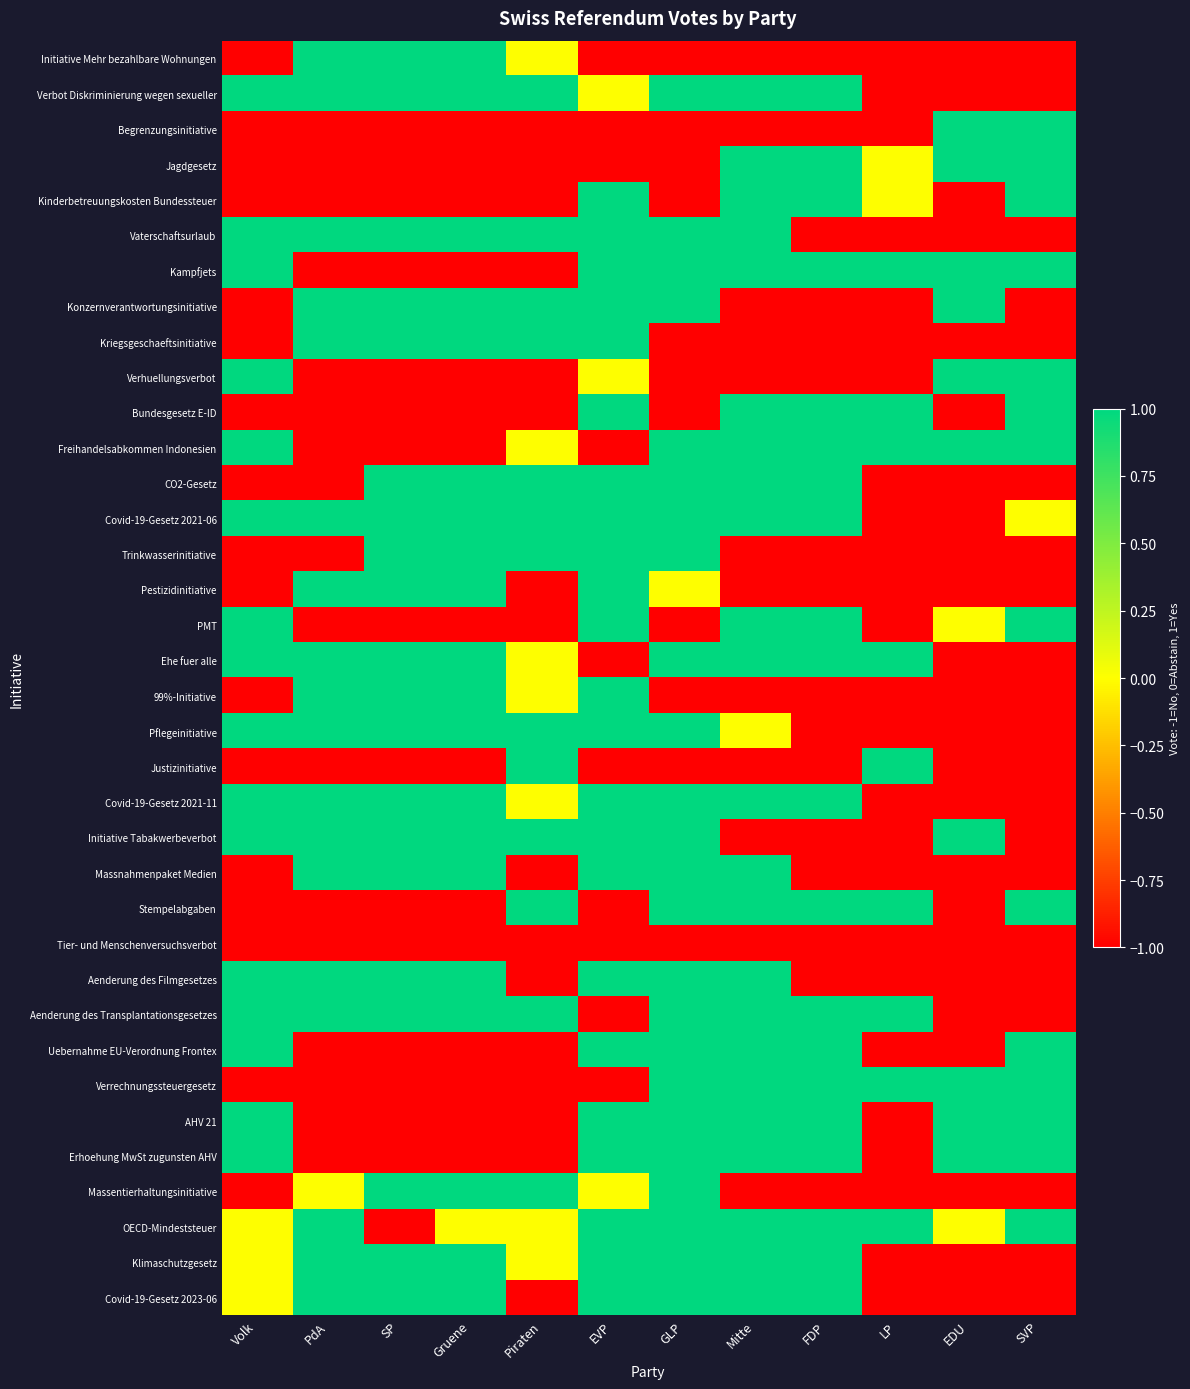

Reading left to right, extract all data points from this chart.

Initiative Mehr bezahlbare Wohnungen: Volk=-1	PdA=1	SP=1	Gruene=1	Piraten=0	EVP=-1	GLP=-1	Mitte=-1	FDP=-1	LP=-1	EDU=-1	SVP=-1
Verbot Diskriminierung wegen sexueller: Volk=1	PdA=1	SP=1	Gruene=1	Piraten=1	EVP=0	GLP=1	Mitte=1	FDP=1	LP=-1	EDU=-1	SVP=-1
Begrenzungsinitiative: Volk=-1	PdA=-1	SP=-1	Gruene=-1	Piraten=-1	EVP=-1	GLP=-1	Mitte=-1	FDP=-1	LP=-1	EDU=1	SVP=1
Jagdgesetz: Volk=-1	PdA=-1	SP=-1	Gruene=-1	Piraten=-1	EVP=-1	GLP=-1	Mitte=1	FDP=1	LP=0	EDU=1	SVP=1
Kinderbetreuungskosten Bundessteuer: Volk=-1	PdA=-1	SP=-1	Gruene=-1	Piraten=-1	EVP=1	GLP=-1	Mitte=1	FDP=1	LP=0	EDU=-1	SVP=1
Vaterschaftsurlaub: Volk=1	PdA=1	SP=1	Gruene=1	Piraten=1	EVP=1	GLP=1	Mitte=1	FDP=-1	LP=-1	EDU=-1	SVP=-1
Kampfjets: Volk=1	PdA=-1	SP=-1	Gruene=-1	Piraten=-1	EVP=1	GLP=1	Mitte=1	FDP=1	LP=1	EDU=1	SVP=1
Konzernverantwortungsinitiative: Volk=-1	PdA=1	SP=1	Gruene=1	Piraten=1	EVP=1	GLP=1	Mitte=-1	FDP=-1	LP=-1	EDU=1	SVP=-1
Kriegsgeschaeftsinitiative: Volk=-1	PdA=1	SP=1	Gruene=1	Piraten=1	EVP=1	GLP=-1	Mitte=-1	FDP=-1	LP=-1	EDU=-1	SVP=-1
Verhuellungsverbot: Volk=1	PdA=-1	SP=-1	Gruene=-1	Piraten=-1	EVP=0	GLP=-1	Mitte=-1	FDP=-1	LP=-1	EDU=1	SVP=1
Bundesgesetz E-ID: Volk=-1	PdA=-1	SP=-1	Gruene=-1	Piraten=-1	EVP=1	GLP=-1	Mitte=1	FDP=1	LP=1	EDU=-1	SVP=1
Freihandelsabkommen Indonesien: Volk=1	PdA=-1	SP=-1	Gruene=-1	Piraten=0	EVP=-1	GLP=1	Mitte=1	FDP=1	LP=1	EDU=1	SVP=1
CO2-Gesetz: Volk=-1	PdA=-1	SP=1	Gruene=1	Piraten=1	EVP=1	GLP=1	Mitte=1	FDP=1	LP=-1	EDU=-1	SVP=-1
Covid-19-Gesetz 2021-06: Volk=1	PdA=1	SP=1	Gruene=1	Piraten=1	EVP=1	GLP=1	Mitte=1	FDP=1	LP=-1	EDU=-1	SVP=0
Trinkwasserinitiative: Volk=-1	PdA=-1	SP=1	Gruene=1	Piraten=1	EVP=1	GLP=1	Mitte=-1	FDP=-1	LP=-1	EDU=-1	SVP=-1
Pestizidinitiative: Volk=-1	PdA=1	SP=1	Gruene=1	Piraten=-1	EVP=1	GLP=0	Mitte=-1	FDP=-1	LP=-1	EDU=-1	SVP=-1
PMT: Volk=1	PdA=-1	SP=-1	Gruene=-1	Piraten=-1	EVP=1	GLP=-1	Mitte=1	FDP=1	LP=-1	EDU=0	SVP=1
Ehe fuer alle: Volk=1	PdA=1	SP=1	Gruene=1	Piraten=0	EVP=-1	GLP=1	Mitte=1	FDP=1	LP=1	EDU=-1	SVP=-1
99%-Initiative: Volk=-1	PdA=1	SP=1	Gruene=1	Piraten=0	EVP=1	GLP=-1	Mitte=-1	FDP=-1	LP=-1	EDU=-1	SVP=-1
Pflegeinitiative: Volk=1	PdA=1	SP=1	Gruene=1	Piraten=1	EVP=1	GLP=1	Mitte=0	FDP=-1	LP=-1	EDU=-1	SVP=-1
Justizinitiative: Volk=-1	PdA=-1	SP=-1	Gruene=-1	Piraten=1	EVP=-1	GLP=-1	Mitte=-1	FDP=-1	LP=1	EDU=-1	SVP=-1
Covid-19-Gesetz 2021-11: Volk=1	PdA=1	SP=1	Gruene=1	Piraten=0	EVP=1	GLP=1	Mitte=1	FDP=1	LP=-1	EDU=-1	SVP=-1
Initiative Tabakwerbeverbot: Volk=1	PdA=1	SP=1	Gruene=1	Piraten=1	EVP=1	GLP=1	Mitte=-1	FDP=-1	LP=-1	EDU=1	SVP=-1
Massnahmenpaket Medien: Volk=-1	PdA=1	SP=1	Gruene=1	Piraten=-1	EVP=1	GLP=1	Mitte=1	FDP=-1	LP=-1	EDU=-1	SVP=-1
Stempelabgaben: Volk=-1	PdA=-1	SP=-1	Gruene=-1	Piraten=1	EVP=-1	GLP=1	Mitte=1	FDP=1	LP=1	EDU=-1	SVP=1
Tier- und Menschenversuchsverbot: Volk=-1	PdA=-1	SP=-1	Gruene=-1	Piraten=-1	EVP=-1	GLP=-1	Mitte=-1	FDP=-1	LP=-1	EDU=-1	SVP=-1
Aenderung des Filmgesetzes: Volk=1	PdA=1	SP=1	Gruene=1	Piraten=-1	EVP=1	GLP=1	Mitte=1	FDP=-1	LP=-1	EDU=-1	SVP=-1
Aenderung des Transplantationsgesetzes: Volk=1	PdA=1	SP=1	Gruene=1	Piraten=1	EVP=-1	GLP=1	Mitte=1	FDP=1	LP=1	EDU=-1	SVP=-1
Uebernahme EU-Verordnung Frontex: Volk=1	PdA=-1	SP=-1	Gruene=-1	Piraten=-1	EVP=1	GLP=1	Mitte=1	FDP=1	LP=-1	EDU=-1	SVP=1
Verrechnungssteuergesetz: Volk=-1	PdA=-1	SP=-1	Gruene=-1	Piraten=-1	EVP=-1	GLP=1	Mitte=1	FDP=1	LP=1	EDU=1	SVP=1
AHV 21: Volk=1	PdA=-1	SP=-1	Gruene=-1	Piraten=-1	EVP=1	GLP=1	Mitte=1	FDP=1	LP=-1	EDU=1	SVP=1
Erhoehung MwSt zugunsten AHV: Volk=1	PdA=-1	SP=-1	Gruene=-1	Piraten=-1	EVP=1	GLP=1	Mitte=1	FDP=1	LP=-1	EDU=1	SVP=1
Massentierhaltungsinitiative: Volk=-1	PdA=0	SP=1	Gruene=1	Piraten=1	EVP=0	GLP=1	Mitte=-1	FDP=-1	LP=-1	EDU=-1	SVP=-1
OECD-Mindeststeuer: Volk=0	PdA=1	SP=-1	Gruene=0	Piraten=0	EVP=1	GLP=1	Mitte=1	FDP=1	LP=1	EDU=0	SVP=1
Klimaschutzgesetz: Volk=0	PdA=1	SP=1	Gruene=1	Piraten=0	EVP=1	GLP=1	Mitte=1	FDP=1	LP=-1	EDU=-1	SVP=-1
Covid-19-Gesetz 2023-06: Volk=0	PdA=1	SP=1	Gruene=1	Piraten=-1	EVP=1	GLP=1	Mitte=1	FDP=1	LP=-1	EDU=-1	SVP=-1